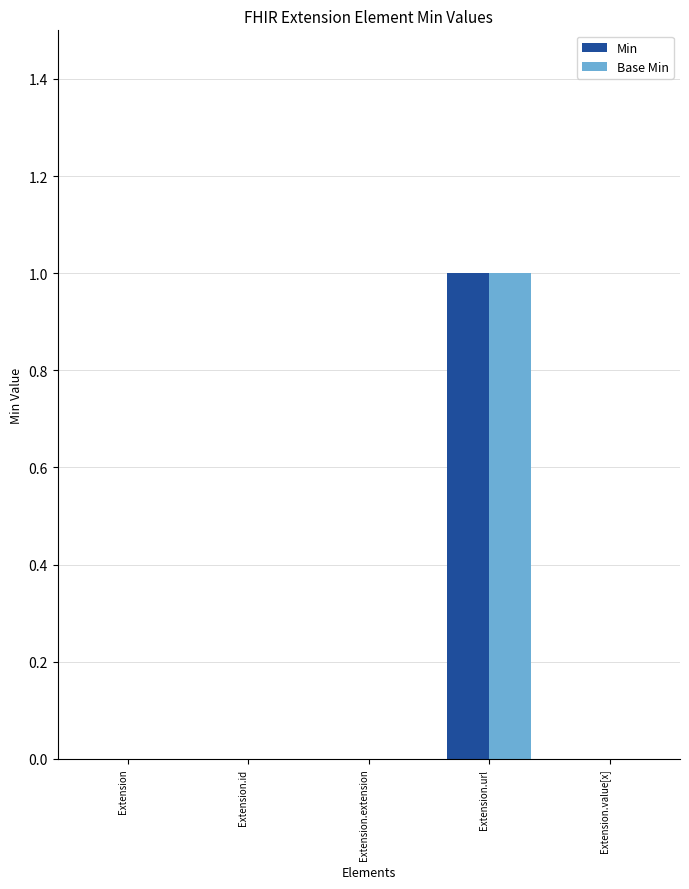

True or false: Base Min has a value of -1 at Extension.value[x].

False